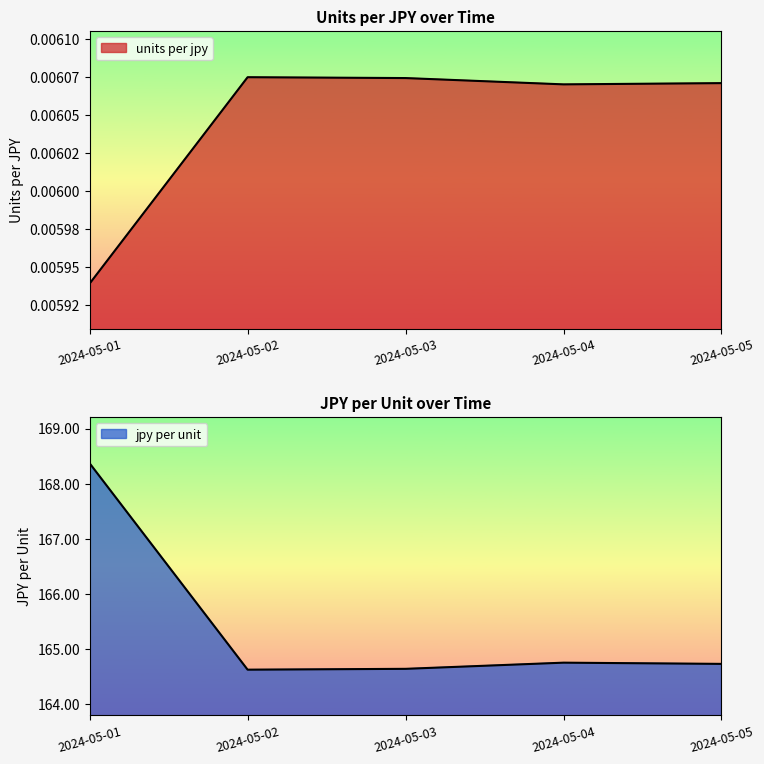

Between 2024-05-05 and 2024-05-01, which is larger?

2024-05-05